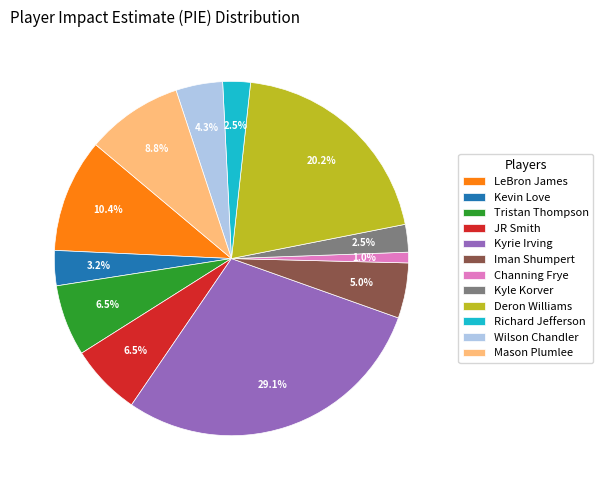

Count the number of slices in the pie.

12